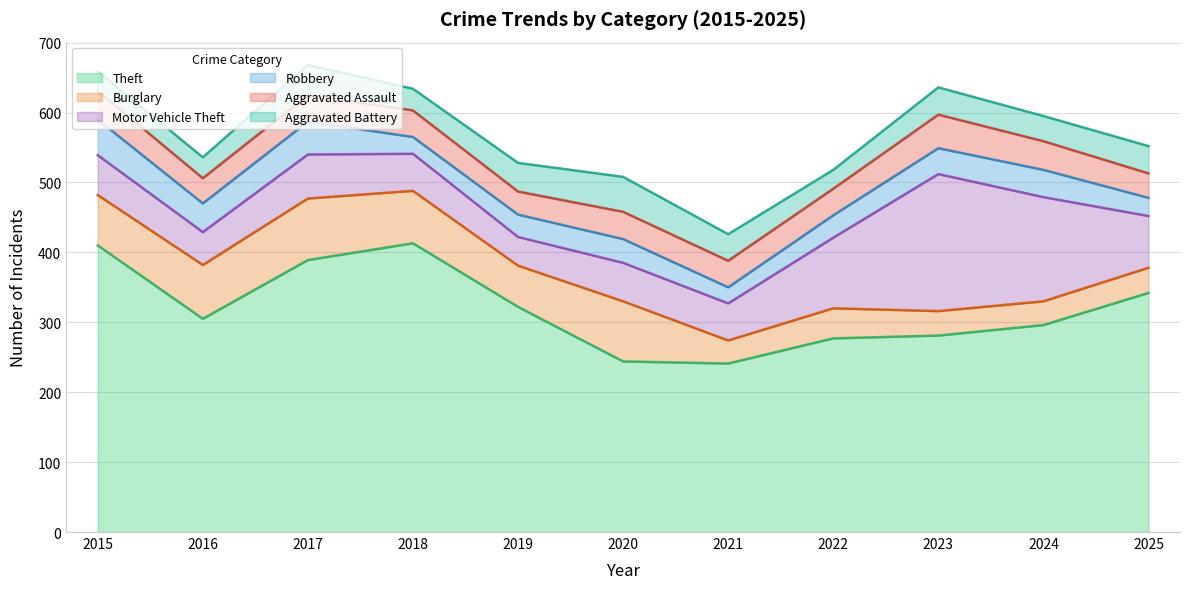

The Aggravated Assault series shows 67 at 2023. True or false?

False